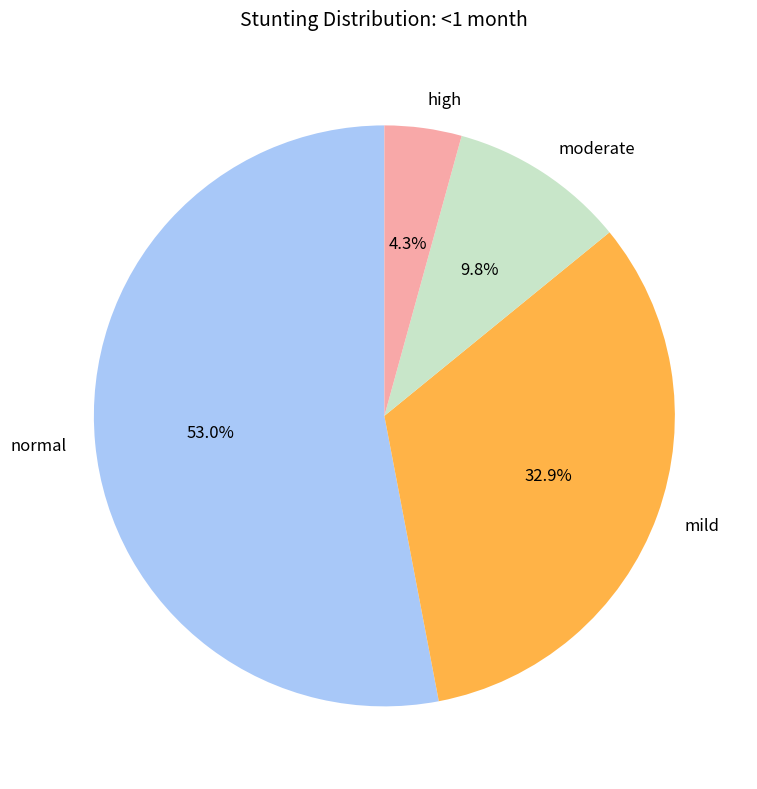

What percentage is the moderate slice, to the nearest percent?

10%